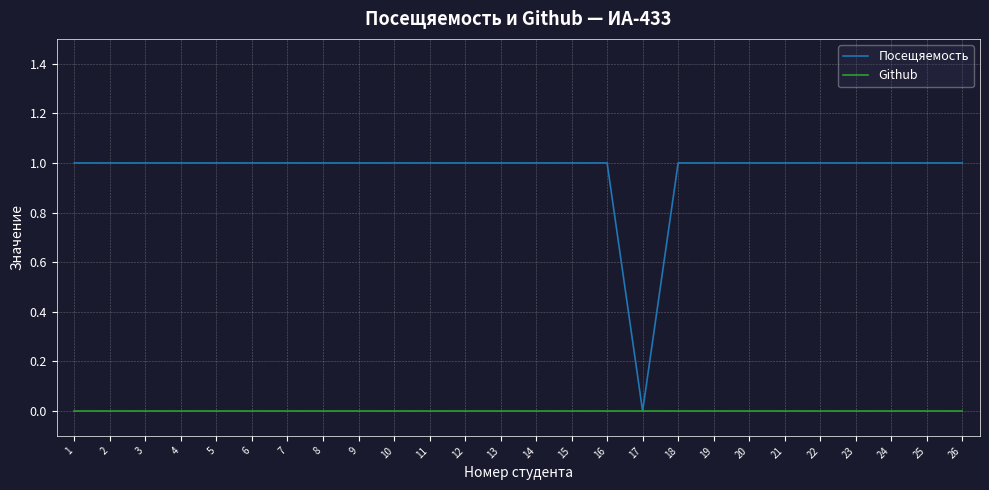

At which label does Посещяемость reach its minimum?

17